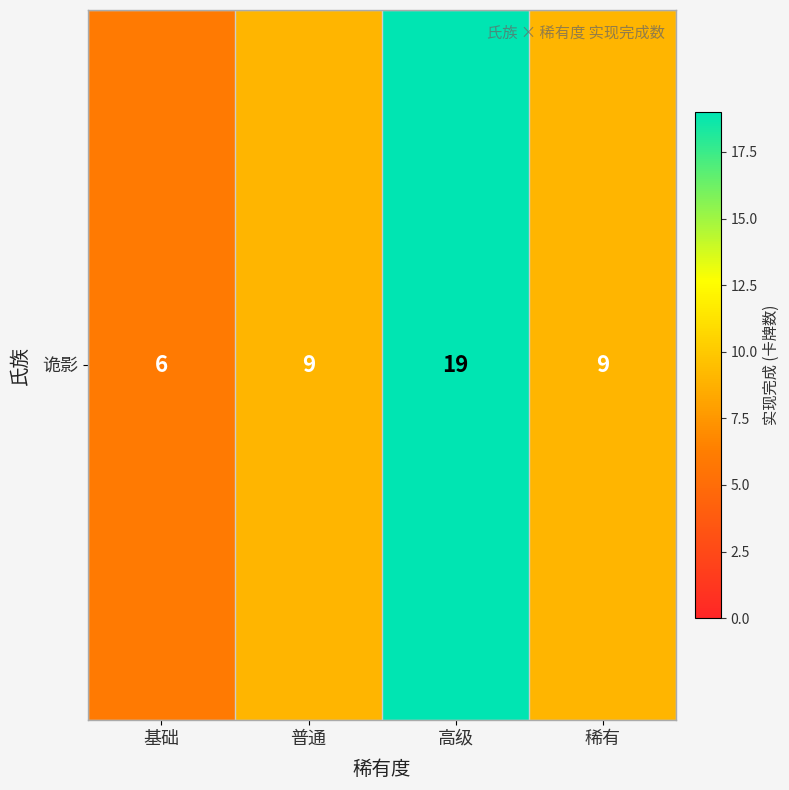

The value at 普通 is 13. True or false?

False